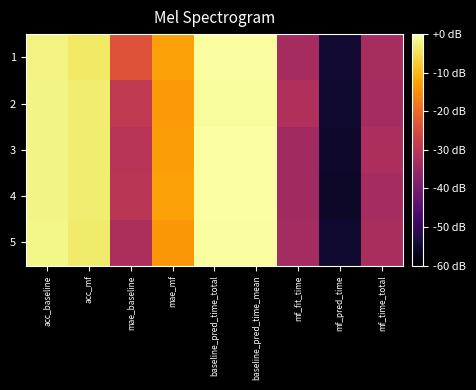

Reading left to right, what are all the values shown in this chart?

1: acc_baseline=-2.3	acc_mf=-3.9	mae_baseline=-23.9	mae_mf=-12.5	baseline_pred_time_total=-0.4	baseline_pred_time_mean=-0.4	mf_fit_time=-33.2	mf_pred_time=-54.4	mf_time_total=-33.0
2: acc_baseline=-2.0	acc_mf=-3.2	mae_baseline=-29.2	mae_mf=-13.5	baseline_pred_time_total=-0.7	baseline_pred_time_mean=-0.7	mf_fit_time=-31.7	mf_pred_time=-54.9	mf_time_total=-33.1
3: acc_baseline=-1.9	acc_mf=-3.2	mae_baseline=-30.7	mae_mf=-13.0	baseline_pred_time_total=0.0	baseline_pred_time_mean=0.0	mf_fit_time=-33.9	mf_pred_time=-55.4	mf_time_total=-32.4
4: acc_baseline=-1.9	acc_mf=-3.1	mae_baseline=-30.2	mae_mf=-12.5	baseline_pred_time_total=-0.2	baseline_pred_time_mean=-0.2	mf_fit_time=-33.9	mf_pred_time=-55.7	mf_time_total=-33.1
5: acc_baseline=-1.9	acc_mf=-3.5	mae_baseline=-32.4	mae_mf=-13.8	baseline_pred_time_total=-0.3	baseline_pred_time_mean=-0.3	mf_fit_time=-33.5	mf_pred_time=-54.9	mf_time_total=-32.6